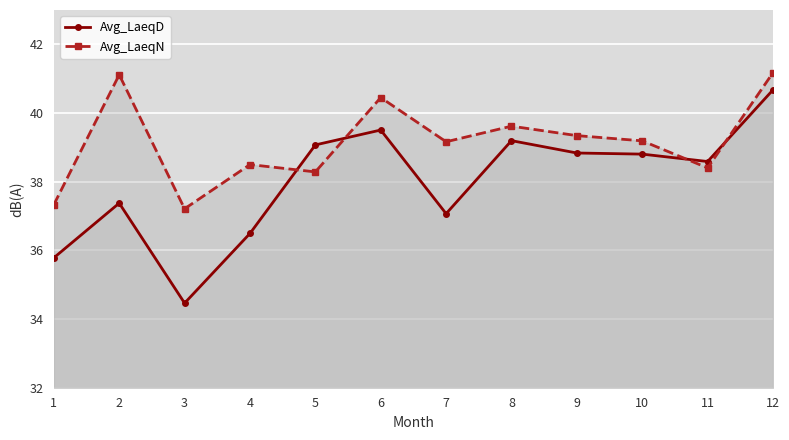

List the labels in order of Avg_LaeqN value, smallest first.

3, 1, 5, 11, 4, 7, 10, 9, 8, 6, 2, 12